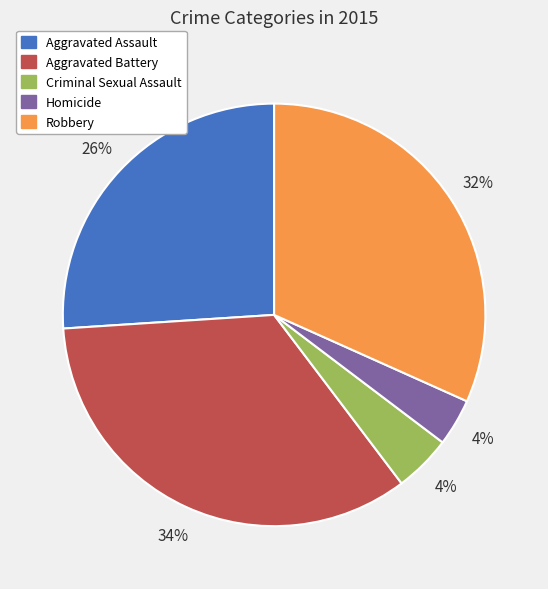

Is it true that Homicide is 11% of the pie?

False